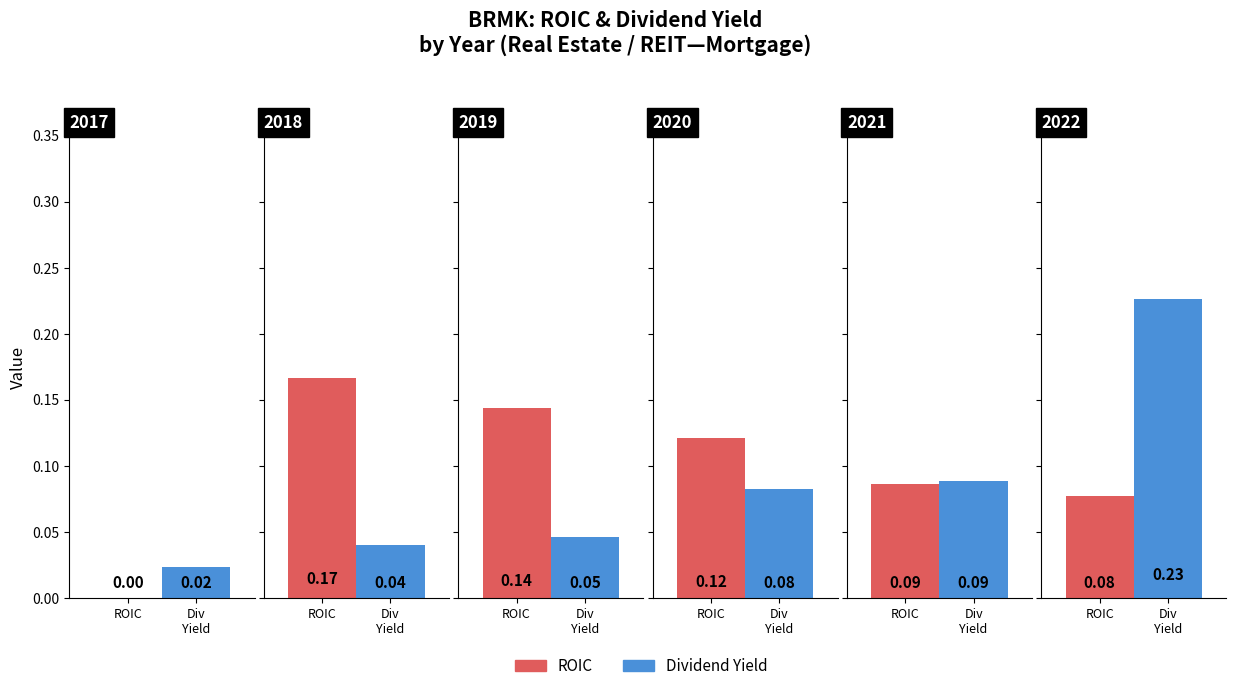

How many dividendYield values are between 0 and 1?

6